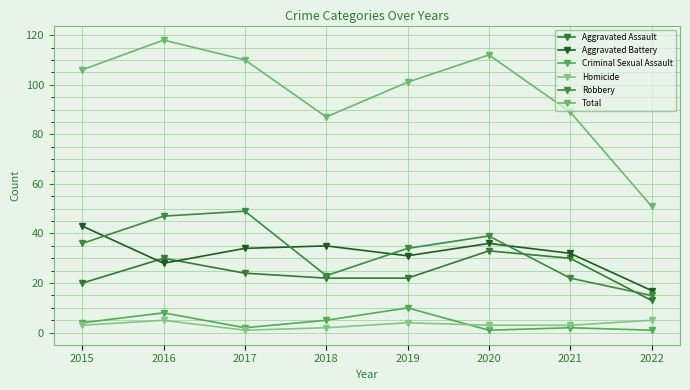

What is the difference between the maximum and second lowest values in the Homicide series?

3